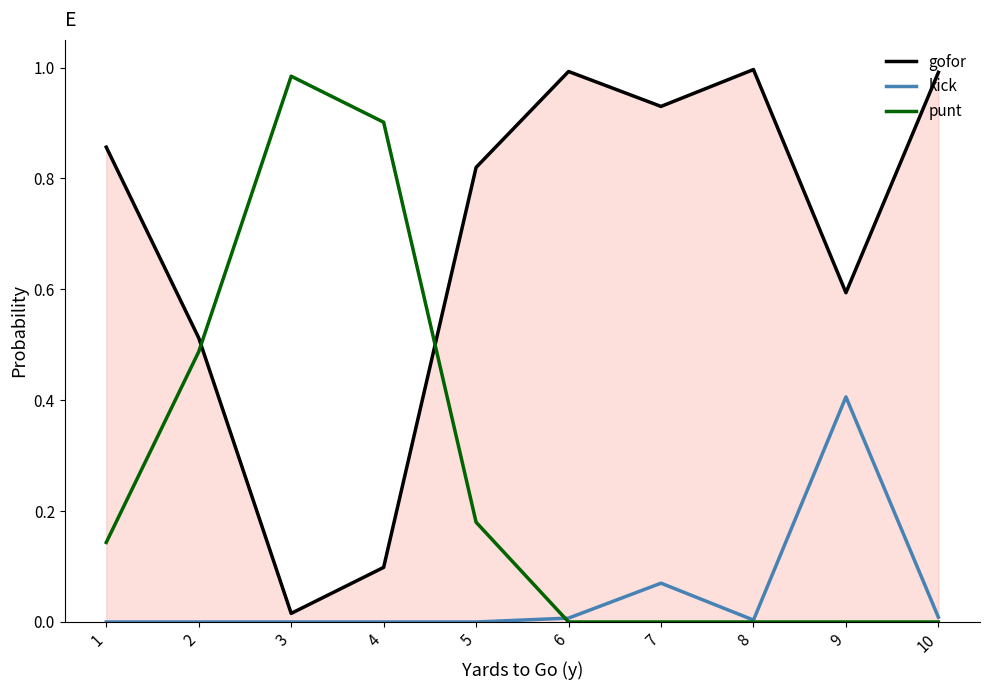

How many lines are shown in the chart?

3